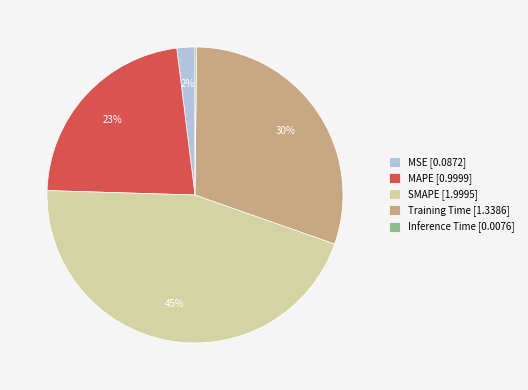

Is the sum of Training Time [1.3386] and SMAPE [1.9995] greater than half?

Yes